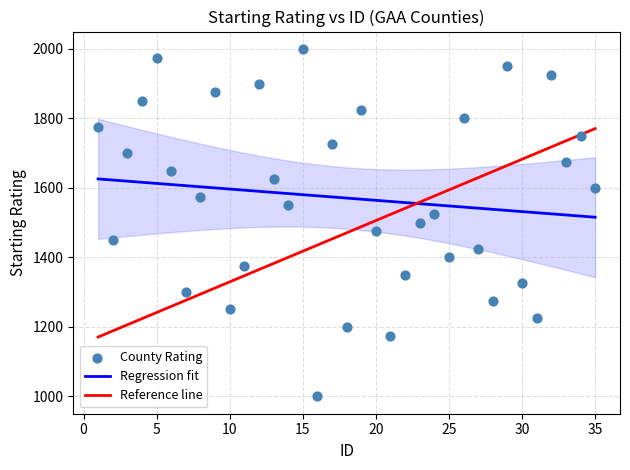

What is the range of Y values (max minus min)?

1000